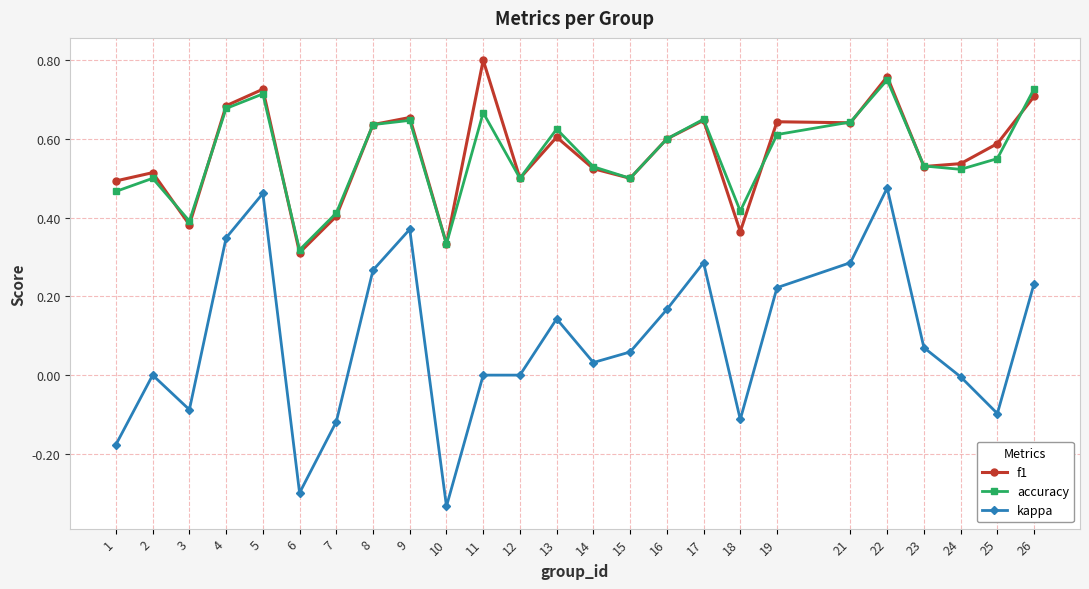

The value of accuracy at 25 is 0.9. True or false?

False